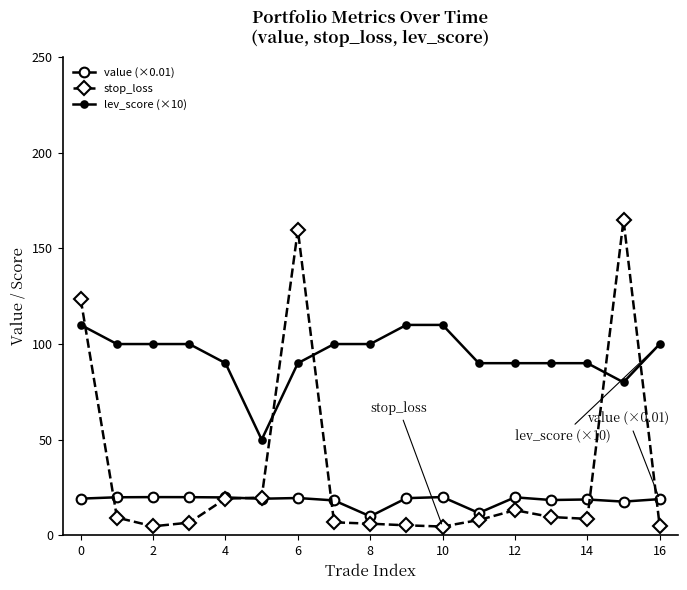

How many lines are shown in the chart?

3